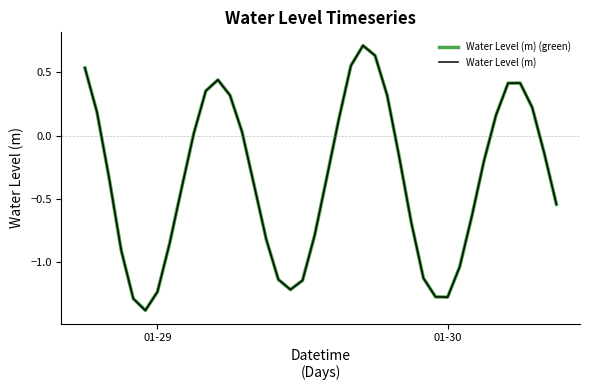

Is this an area chart (filled region under the line)?

No